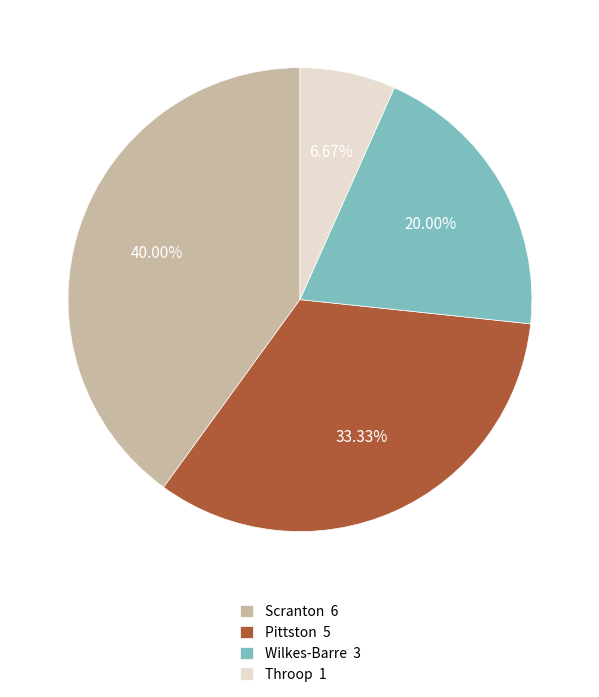

How many slices are in this pie chart?

4